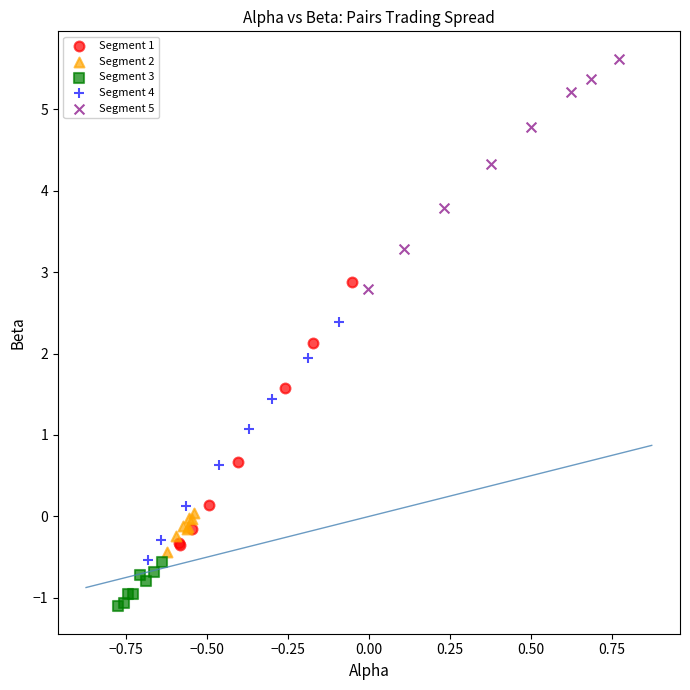

Which series reaches the minimum Y coordinate?

Segment 3